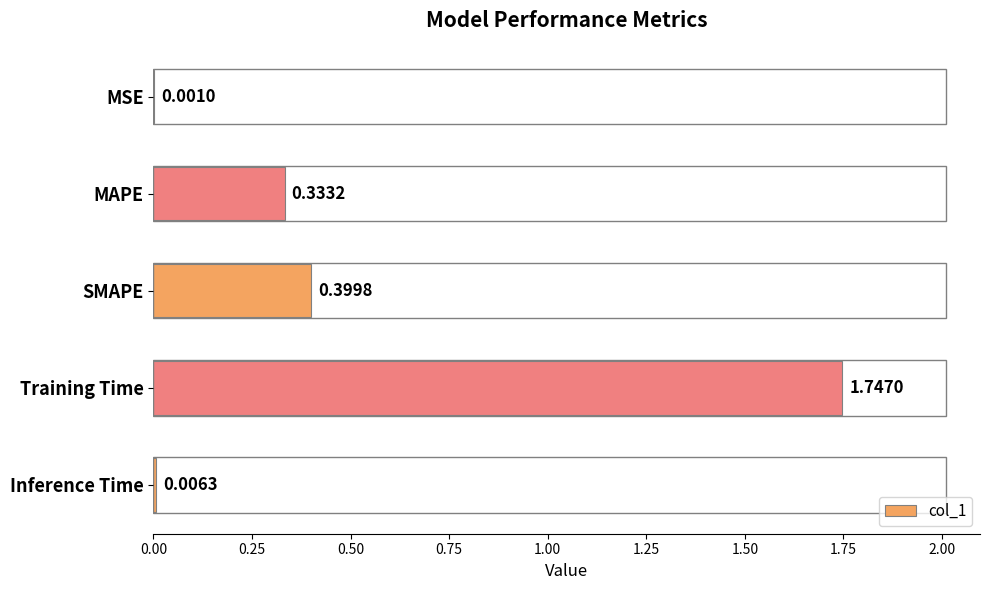

Which has a higher value, Training Time or Inference Time?

Training Time